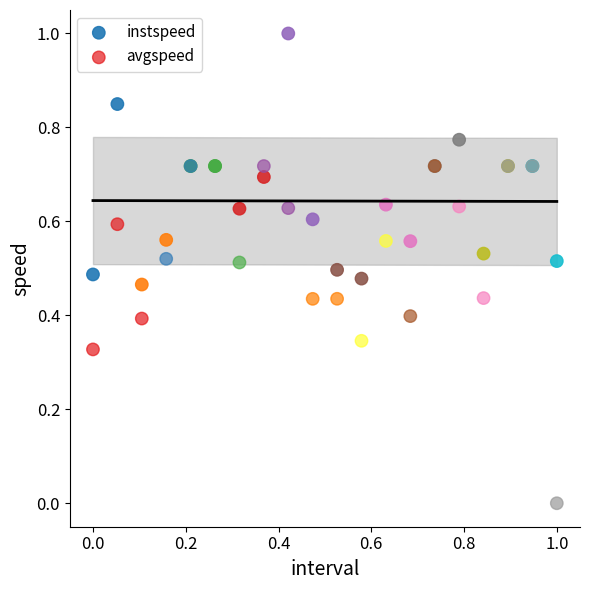

Which series reaches the minimum Y coordinate?

avgspeed